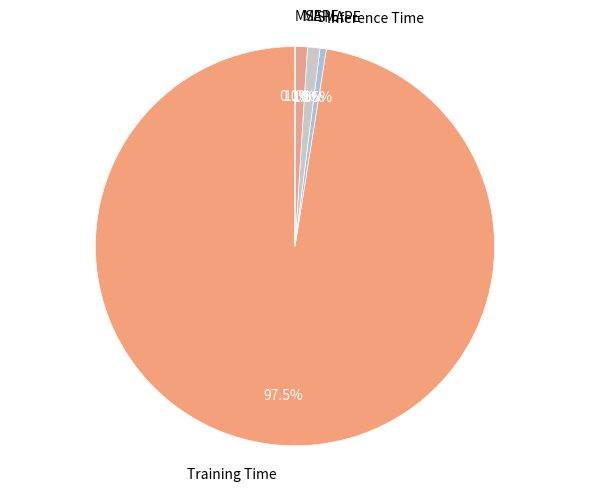

To the nearest percent, what portion does MAPE represent?

1%